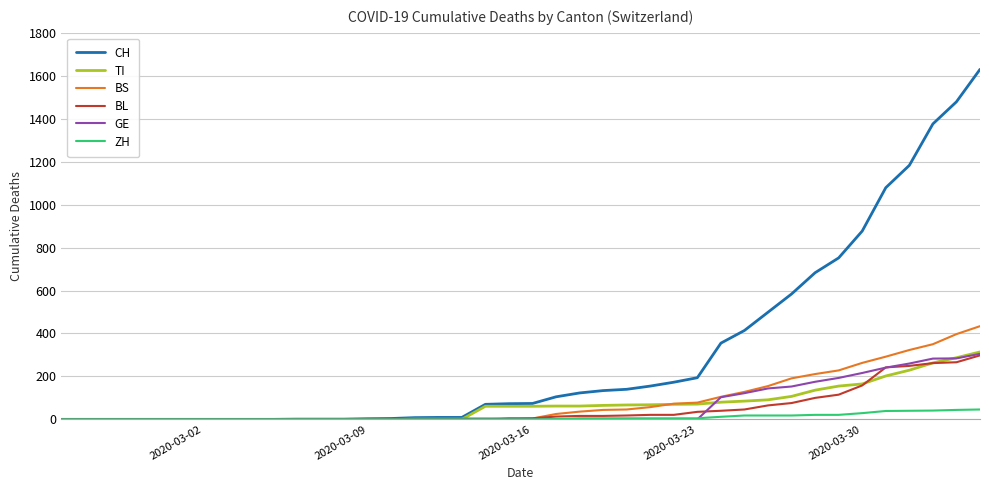

What is the sum of all BS values?

3456